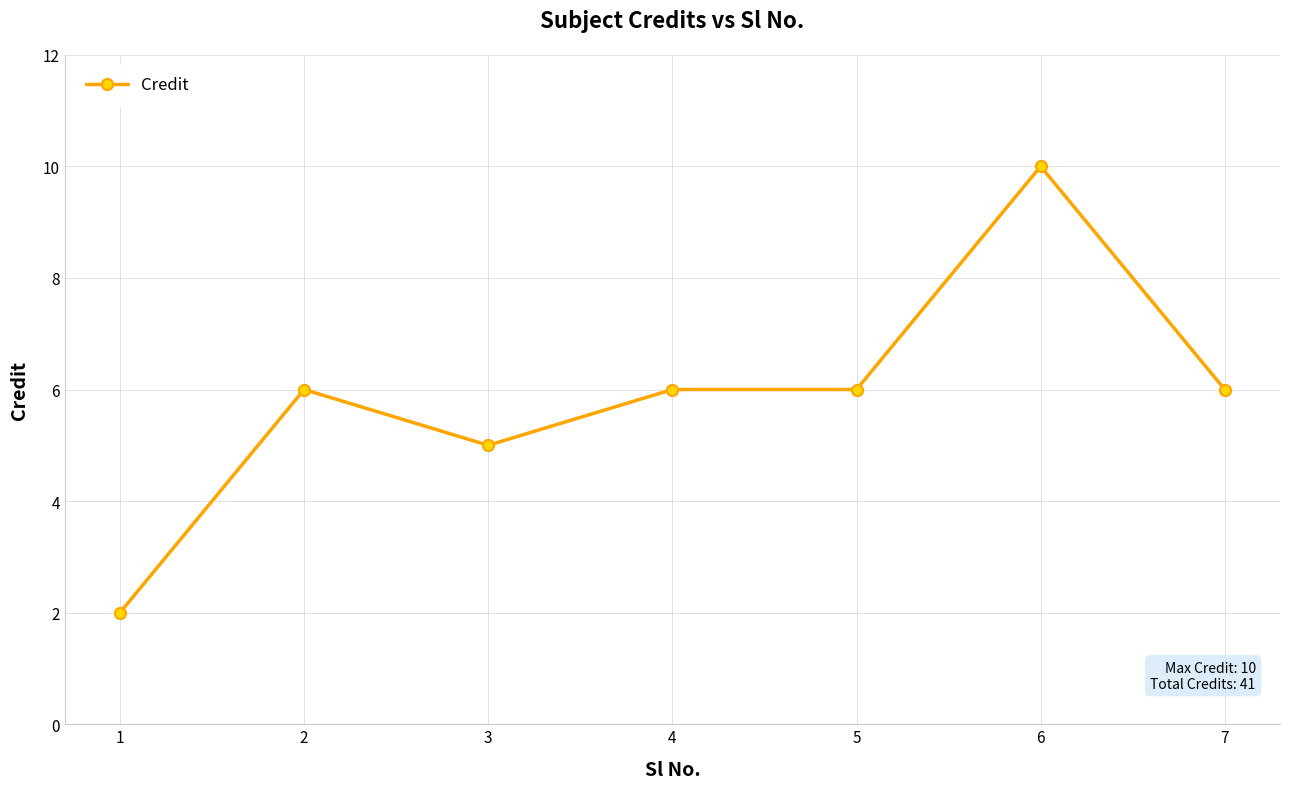

The chart shows a value of 1 at 1. True or false?

False